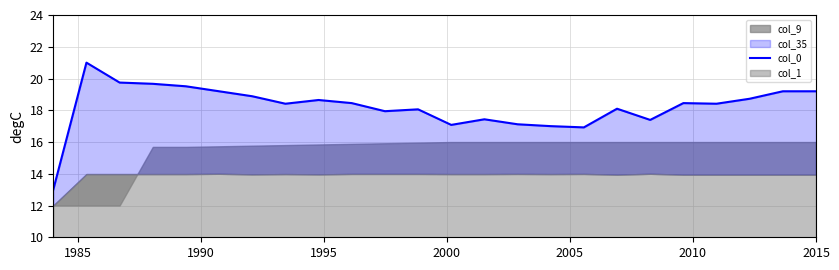

How many points are lower than both their immediate neighbors (excluding endpoints)?

6